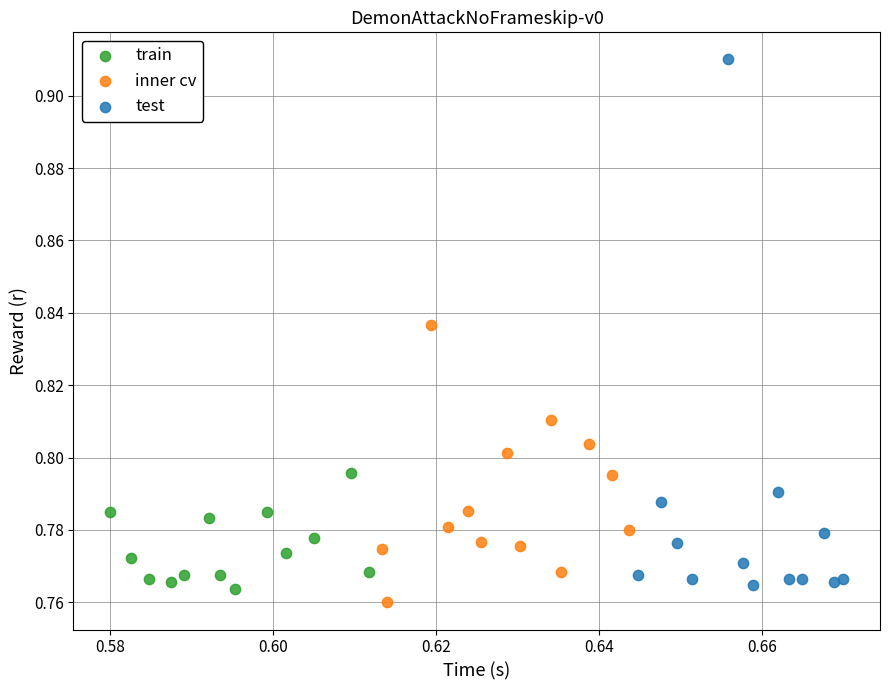

Which series has the largest Y range (max minus min)?

test